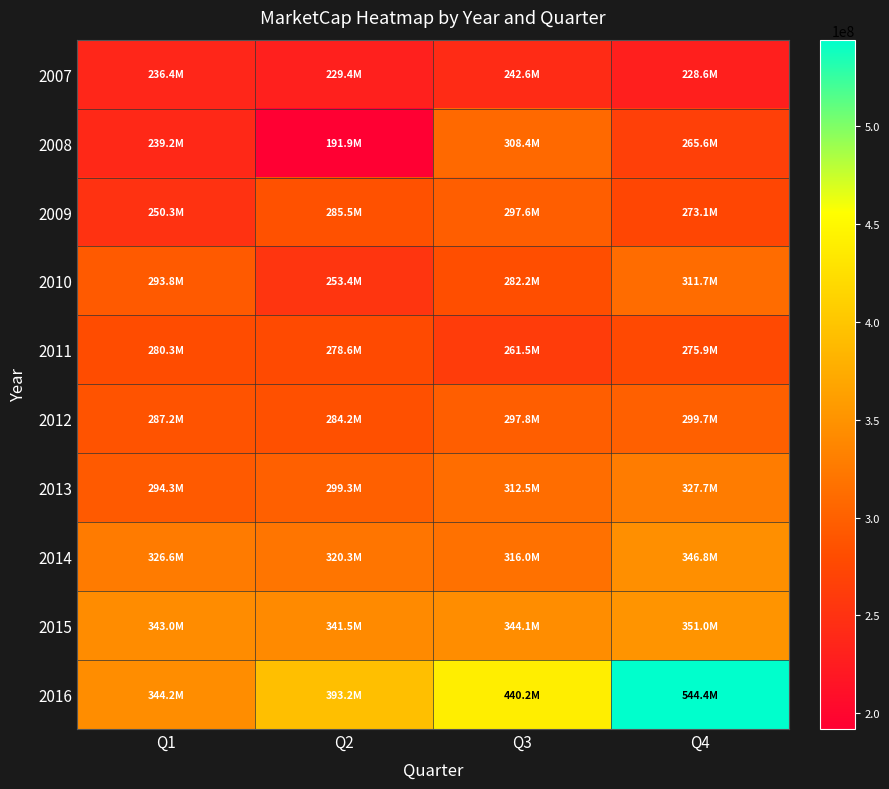

What is the total value across all series at Q1?

2895236378.7